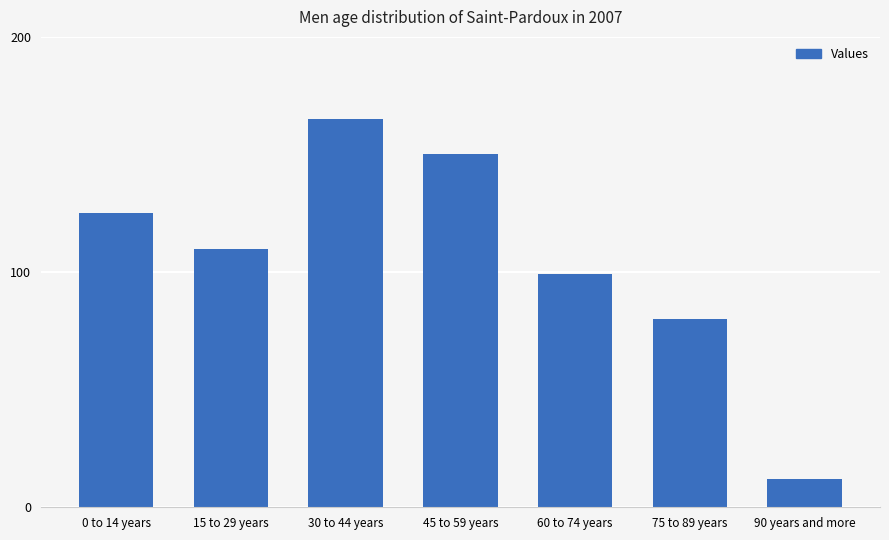

Is it true that the value at 90 years and more is 6?

False